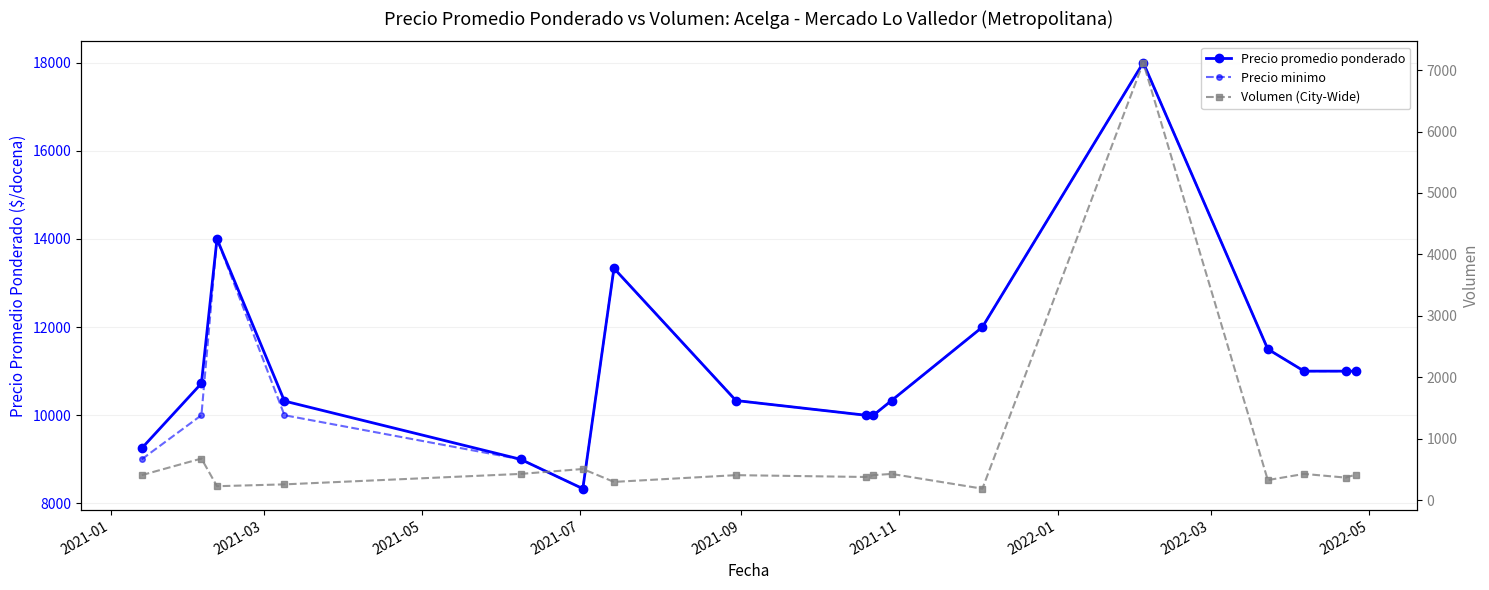

True or false: Precio minimo and Precio promedio ponderado intersect in this chart.

False